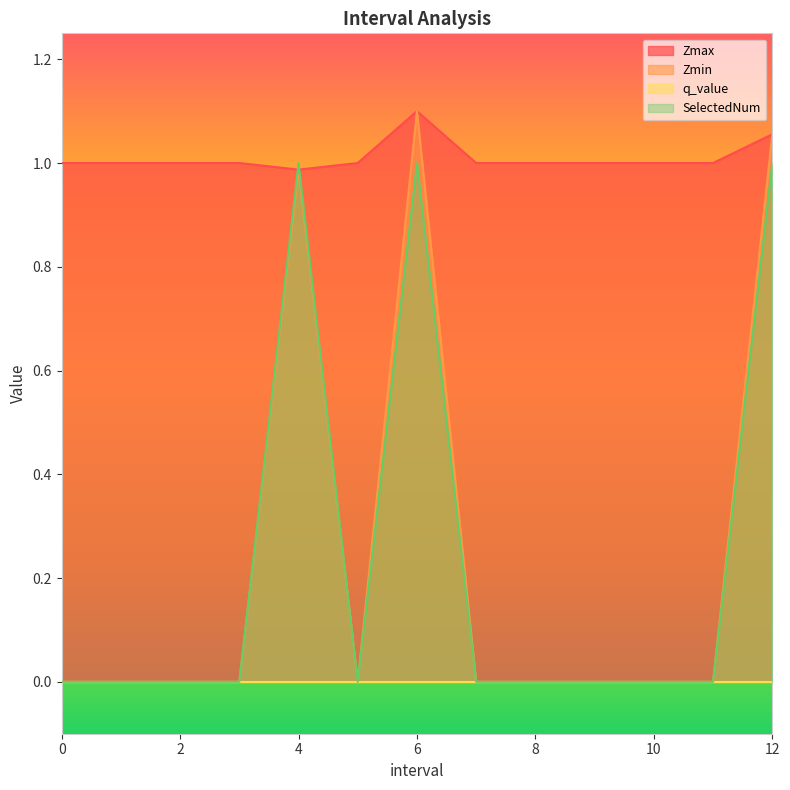

Which series changed the most between 5 and 9?

Zmax